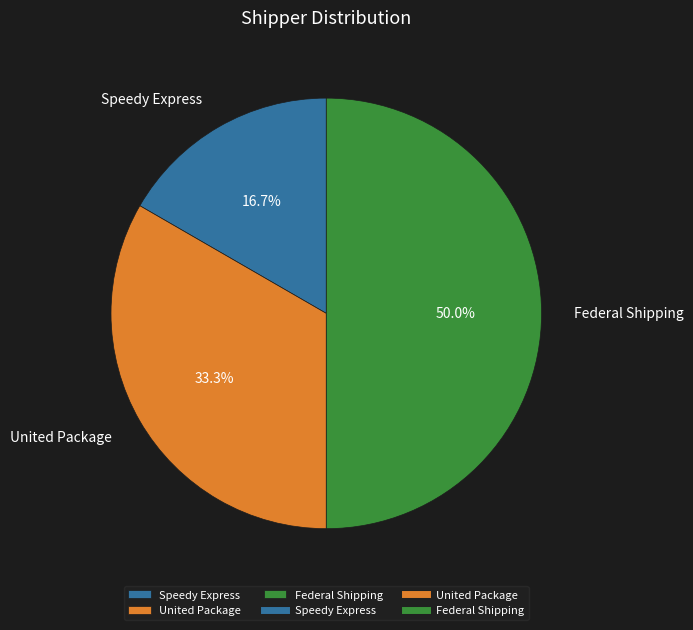

Does Speedy Express represent more than half of the total?

No